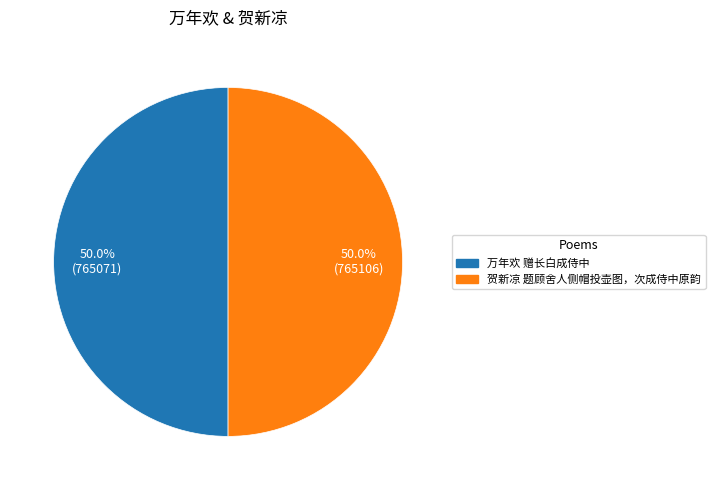

What is the total percentage of 万年欢 赠长白成侍中 and 贺新凉 题顾舍人侧帽投壶图，次成侍中原韵?

100.0%